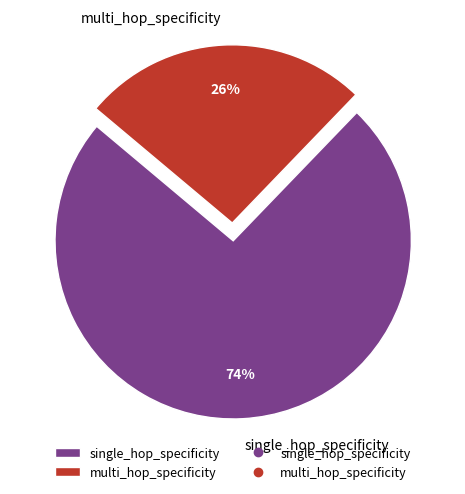

Which has a higher value, multi_hop_specificity or single_hop_specificity?

single_hop_specificity